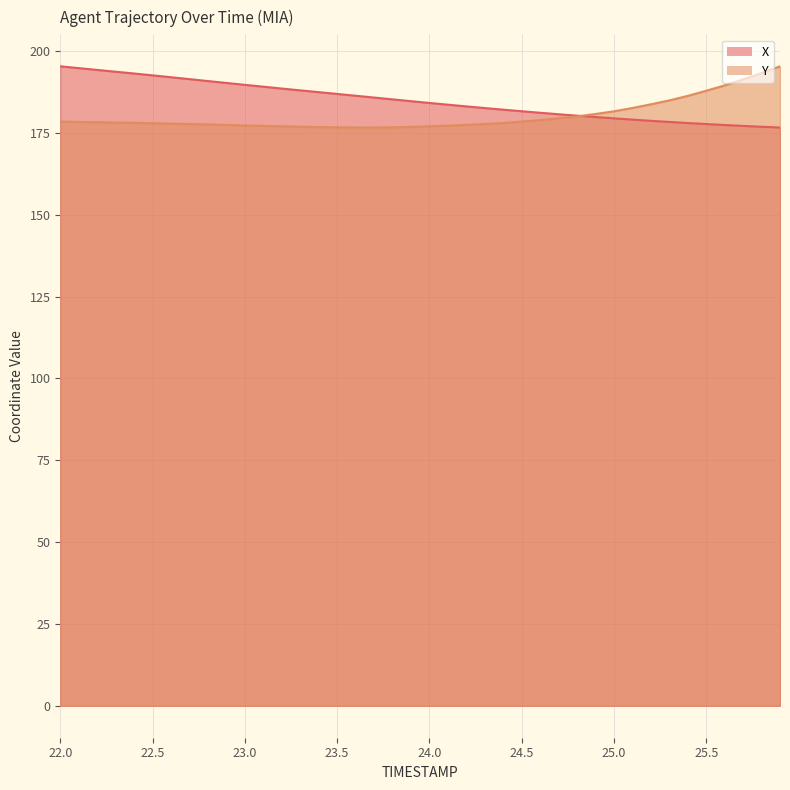

At which category is the sum across all series the highest?

22.0